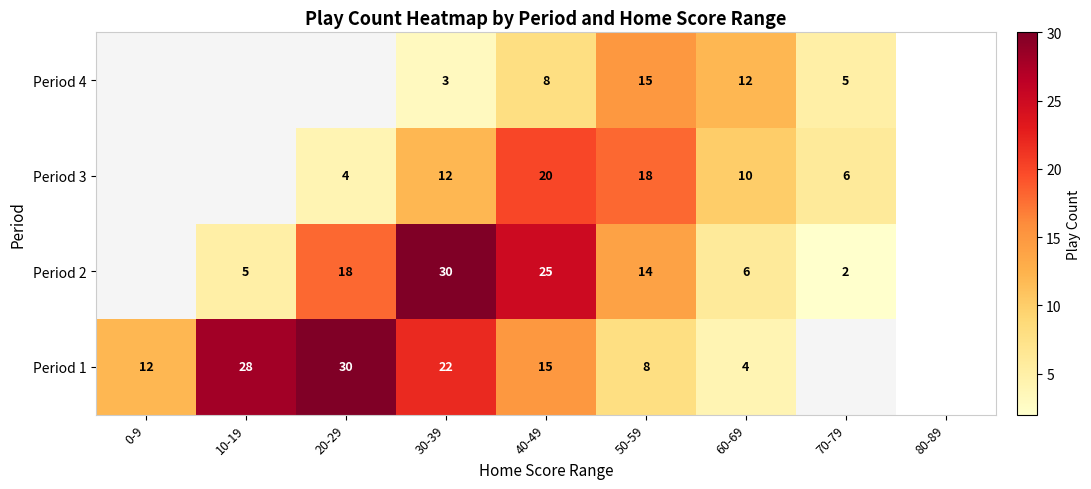

The value of Period 3 at 40-49 is 20. True or false?

True